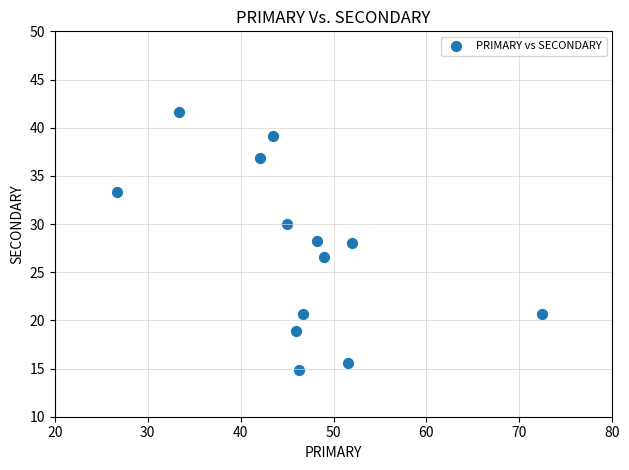

What is the range of Y values (max minus min)?

26.9